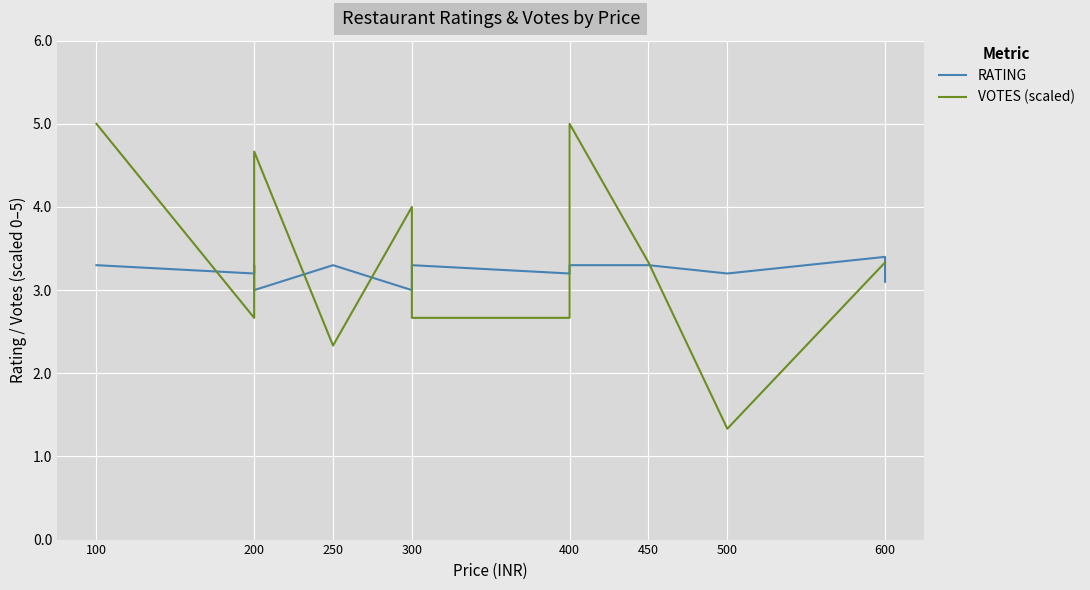

The value of VOTES (scaled) at 600 is 1.7. True or false?

False